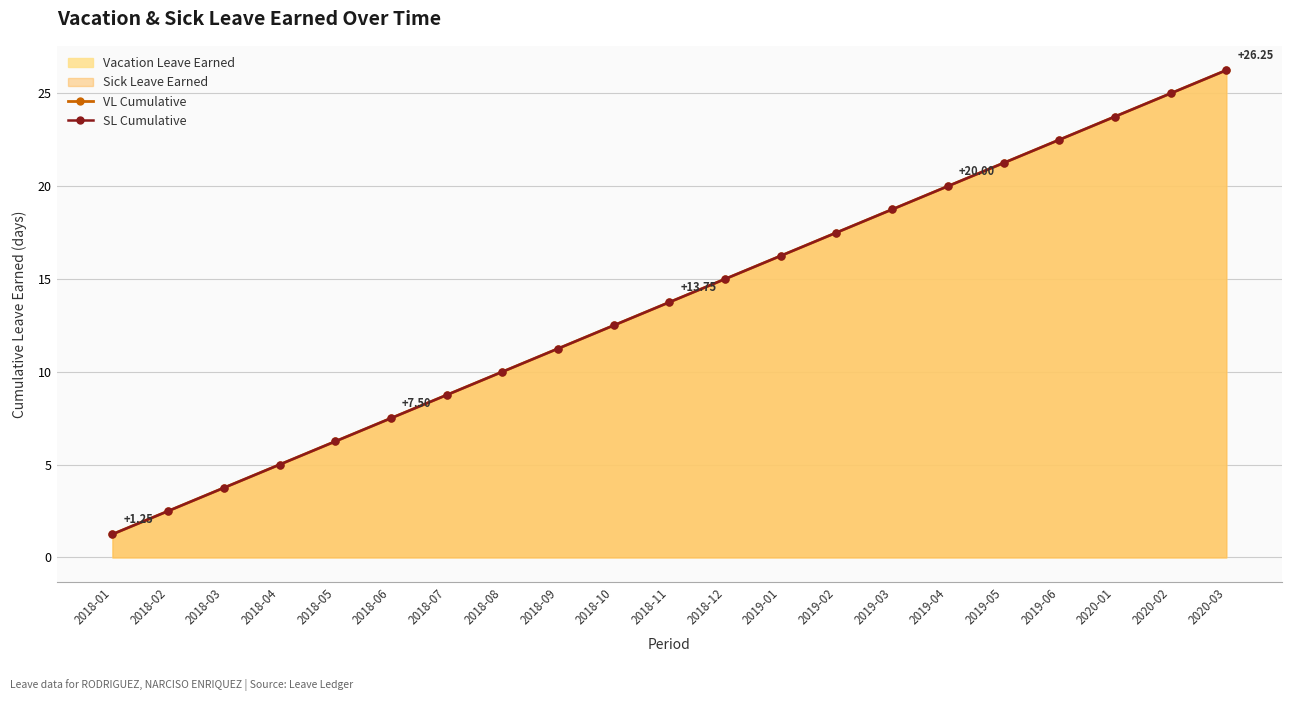

List the labels in order of SL Cumulative value, largest first.

2020-03, 2020-02, 2020-01, 2019-06, 2019-05, 2019-04, 2019-03, 2019-02, 2019-01, 2018-12, 2018-11, 2018-10, 2018-09, 2018-08, 2018-07, 2018-06, 2018-05, 2018-04, 2018-03, 2018-02, 2018-01